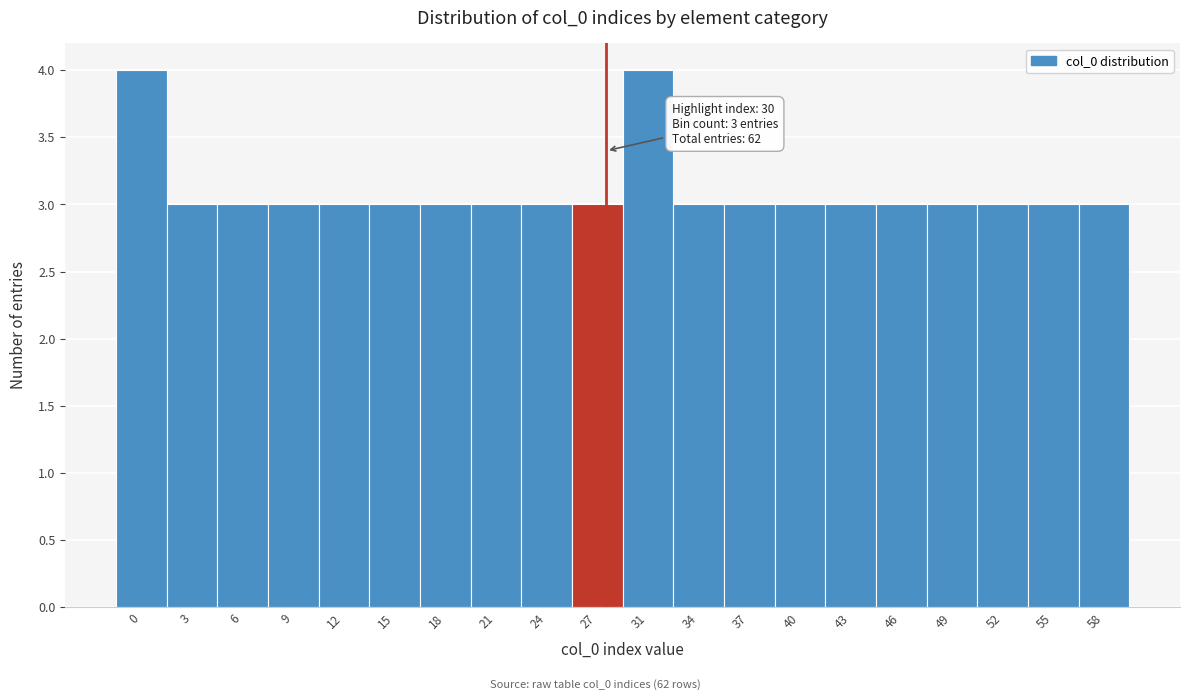

Reading right to left, list all the values displayed in this chart.

3	3	3	3	3	3	3	3	3	4	3	3	3	3	3	3	3	3	3	4